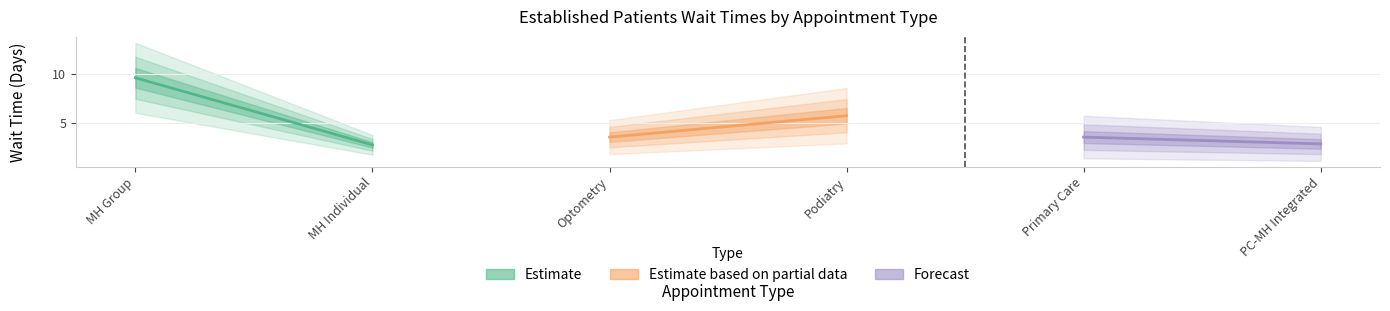

Count the number of data series in this chart.

3